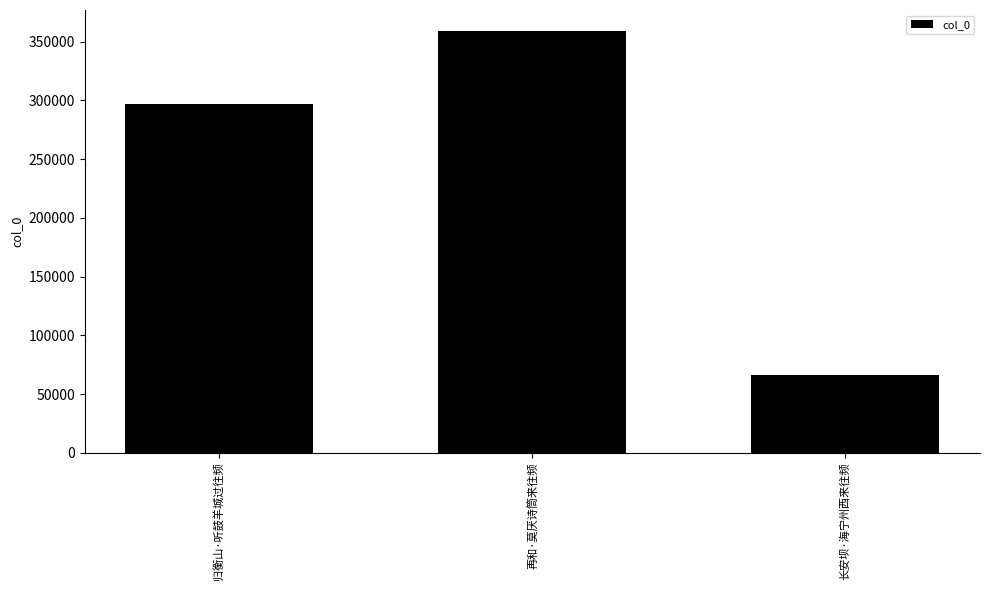

List the labels in order of value, smallest first.

长安坝·海宁州西来往频, 归衡山·听鼓羊城过往频, 再和·莫厌诗筒来往频